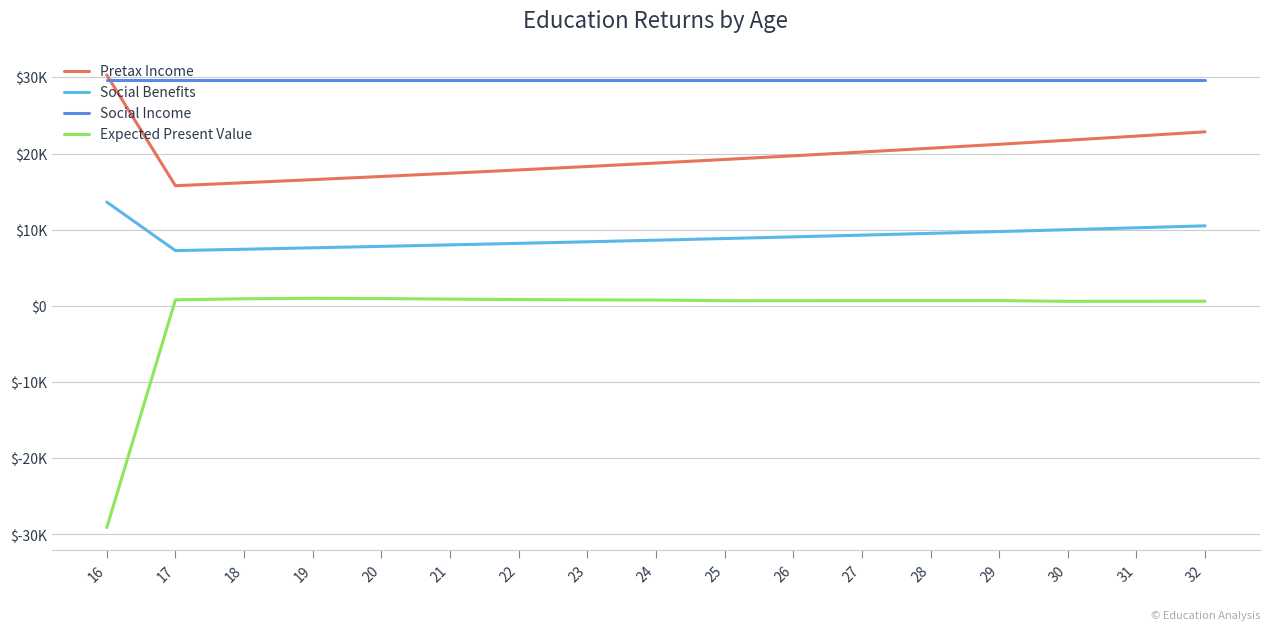

What is the sum of all Social Income values?

503897.0